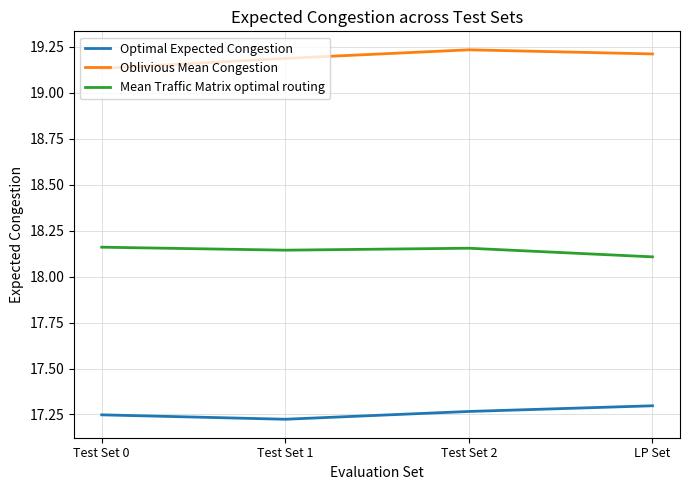

How many lines are shown in the chart?

3